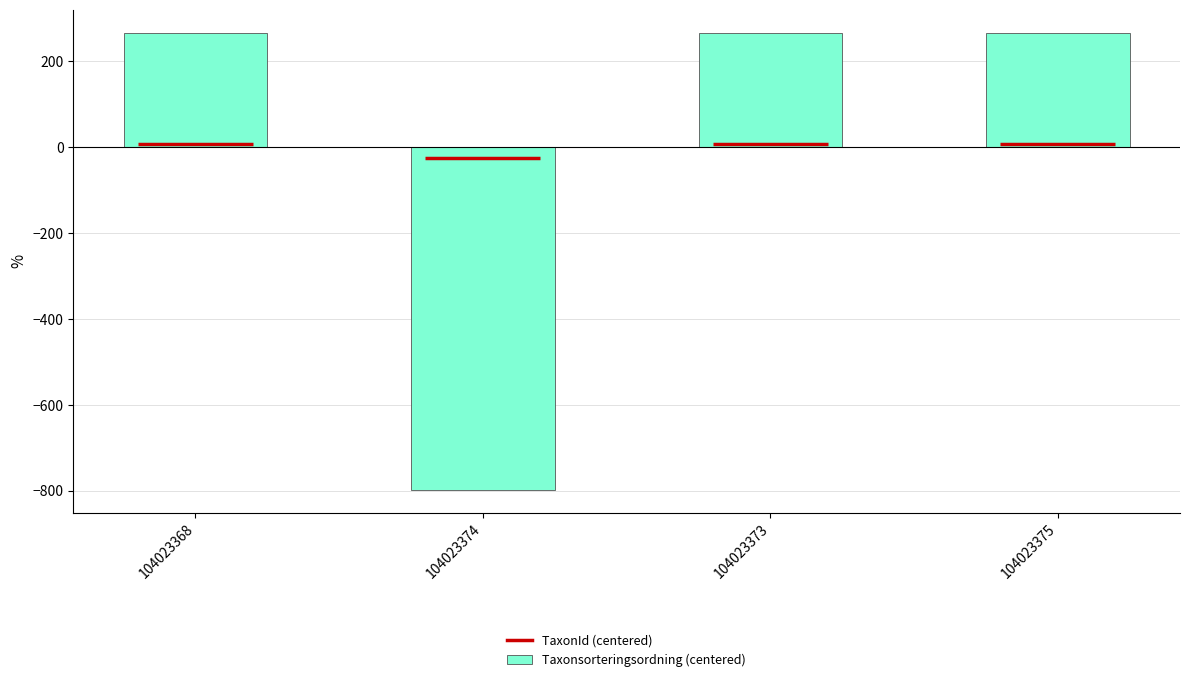

Count the number of categories in the chart.

4